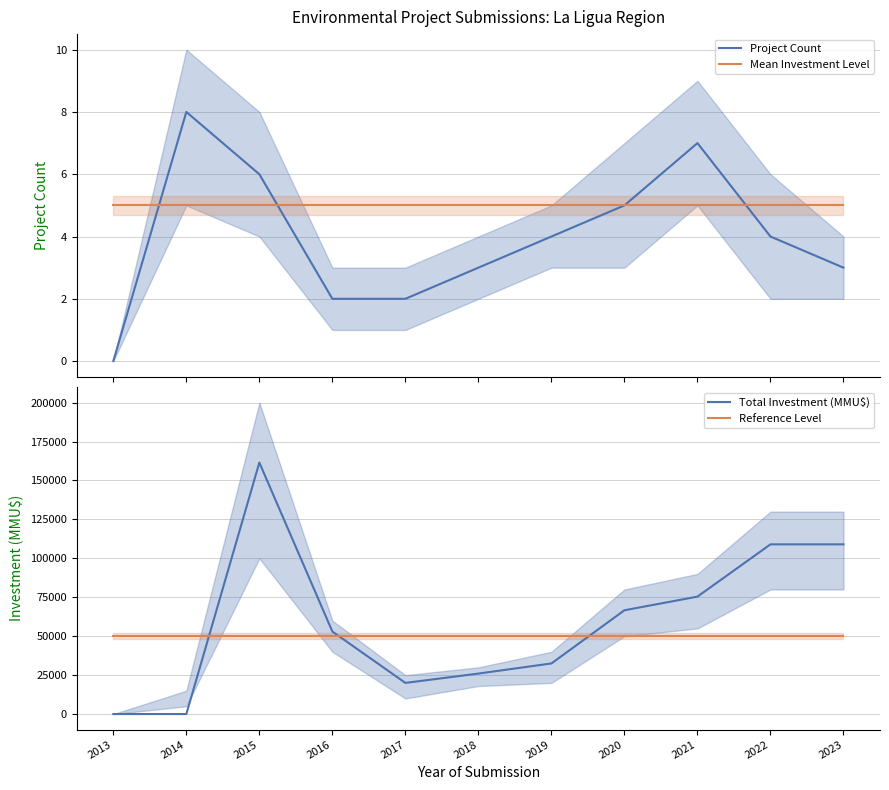

True or false: Project Count has more than 2 interior local peaks.

False